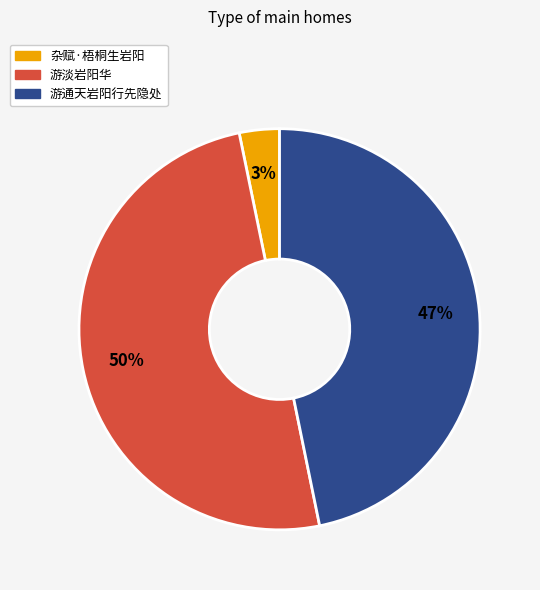

Which has a higher value, 杂赋·梧桐生岩阳 or 游通天岩阳行先隐处?

游通天岩阳行先隐处